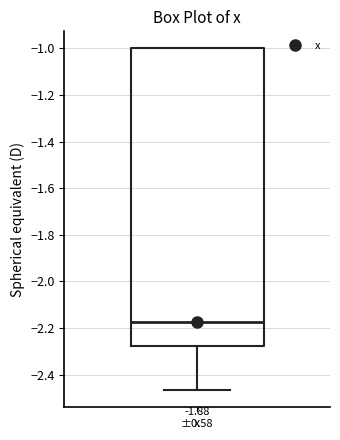

Transcribe this box plot: give where the median line is, the range the box spans, and where the two whiskers end, as read against the y-axis. The values are not printed on the chart, so give them approximately, as read against the axis.

median -2.18, box -2.28 to -1.00, whiskers -2.46 to -1.00